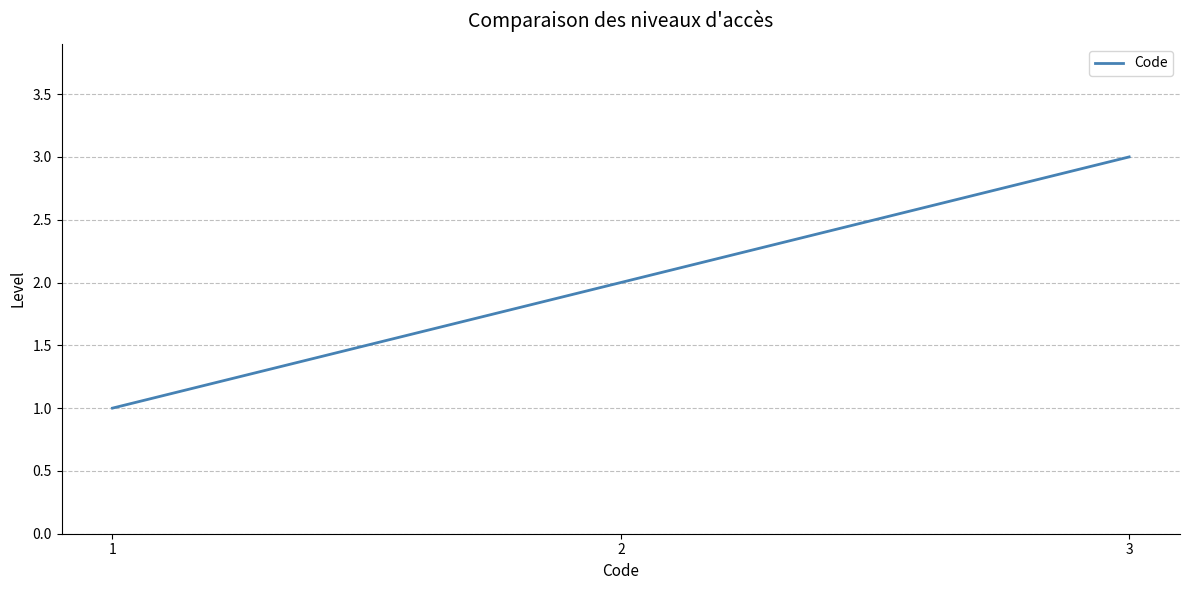

Is it true that the value at 1 is 1?

True